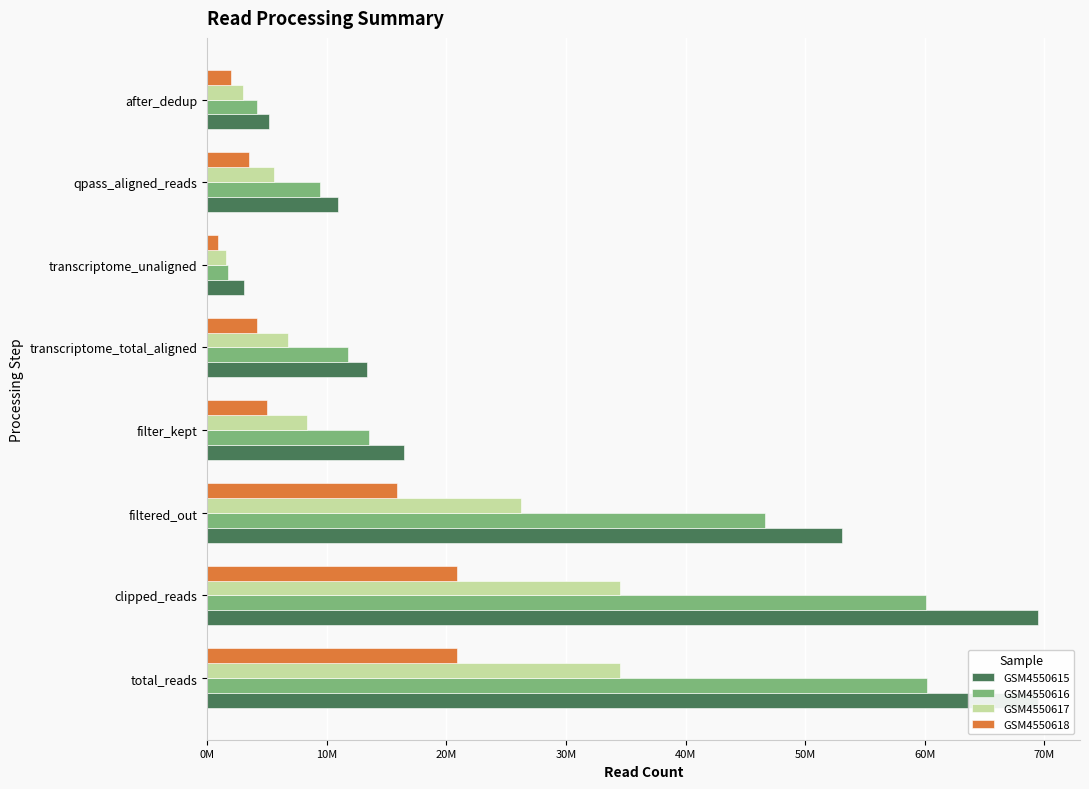

How many categories are shown in the chart?

8